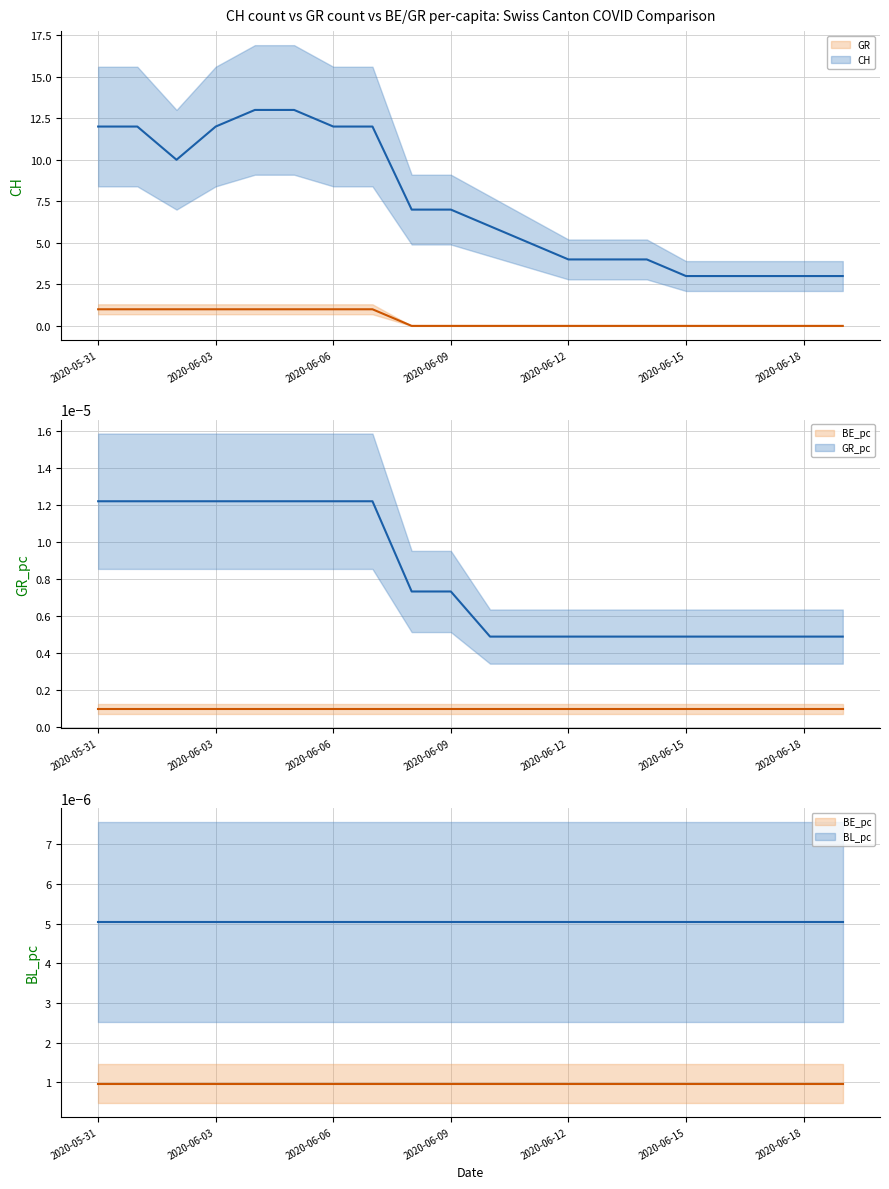

At how many categories does at least one series exceed 0?

20